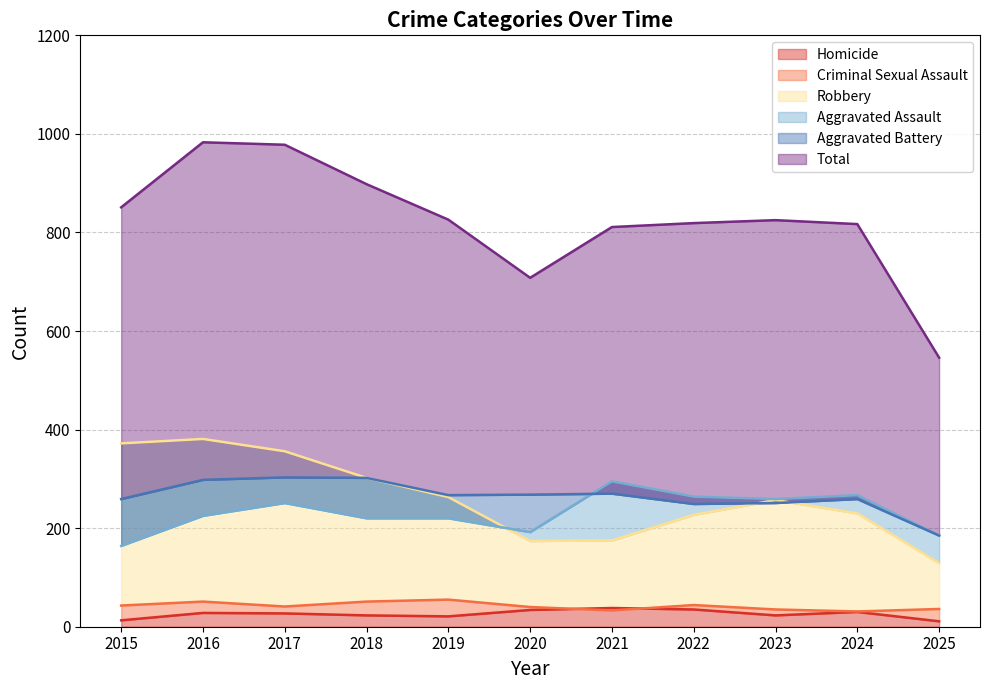

At which category does the chart reach its minimum across all series?

2025